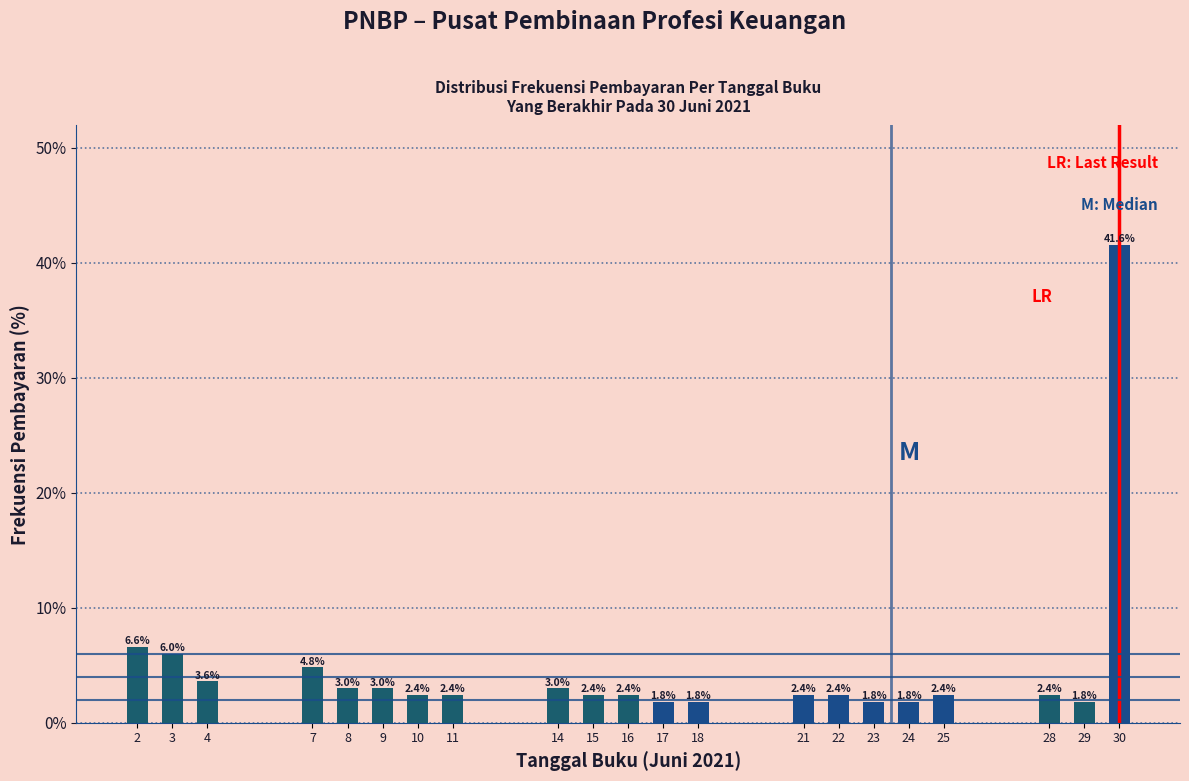

Reading left to right, what are all the values shown in this chart?

6.6	6.0	3.6	4.8	3.0	3.0	2.4	2.4	3.0	2.4	2.4	1.8	1.8	2.4	2.4	1.8	1.8	2.4	2.4	1.8	41.6